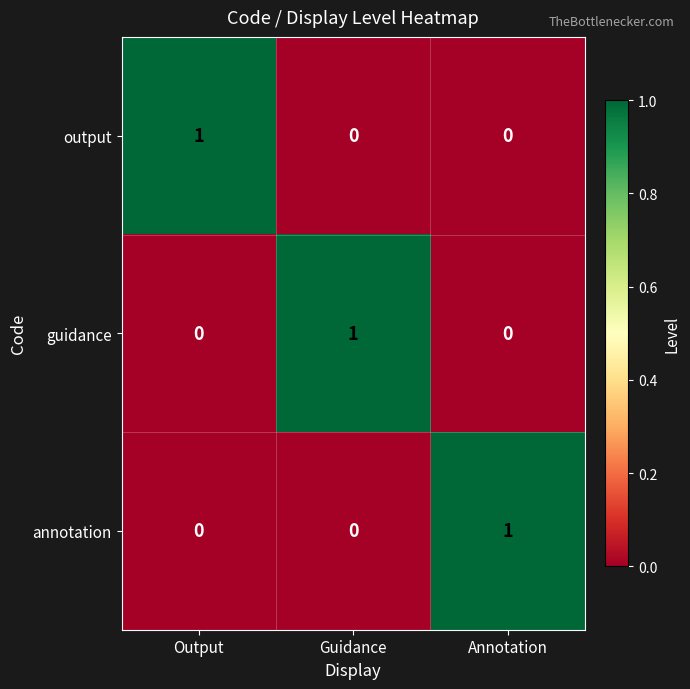

Count the annotation values in the range 0 to 1.

3